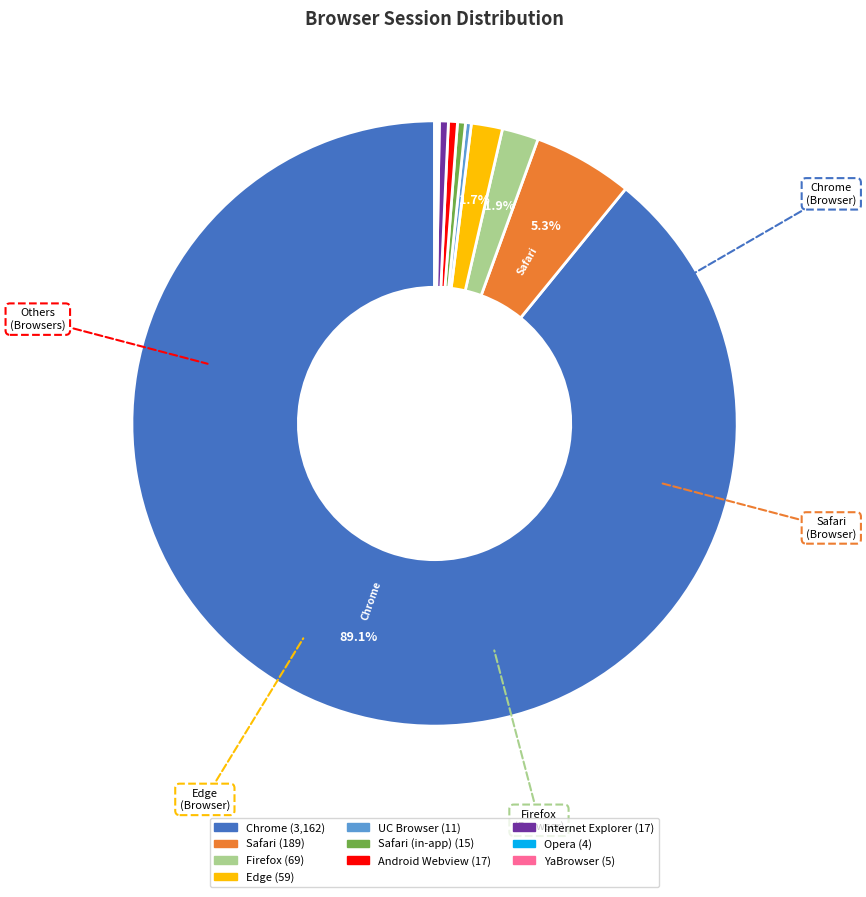

Which category has the smallest portion of the pie?

Opera